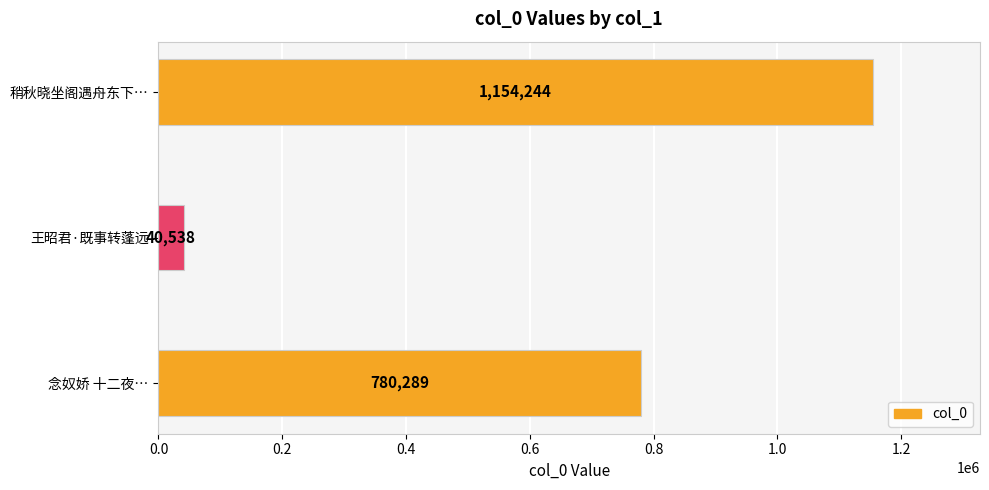

Rank the categories by value from lowest to highest.

王昭君·既事转蓬远, 念奴娇 十二夜…, 稍秋晓坐阁遇舟东下…